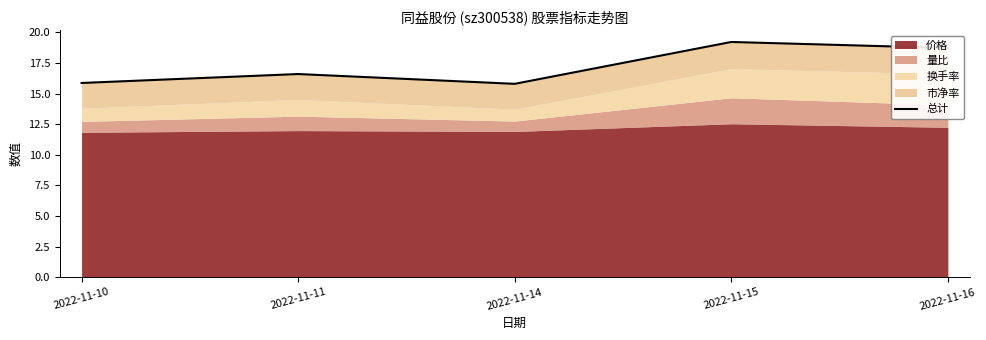

How many data points does each series have?

5